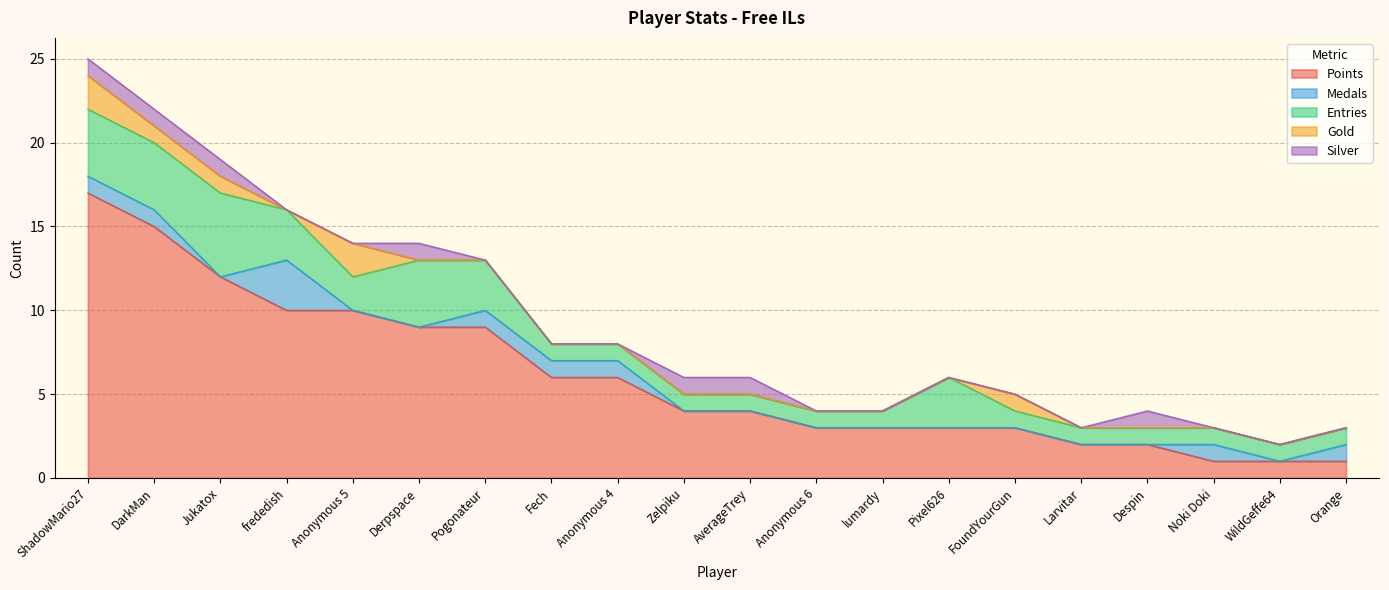

True or false: Gold and Entries intersect in this chart.

False